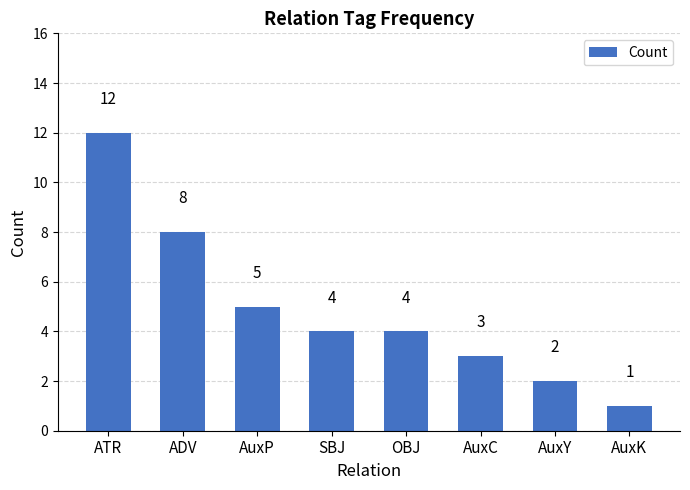

What is the change in value from ADV to SBJ?

-4